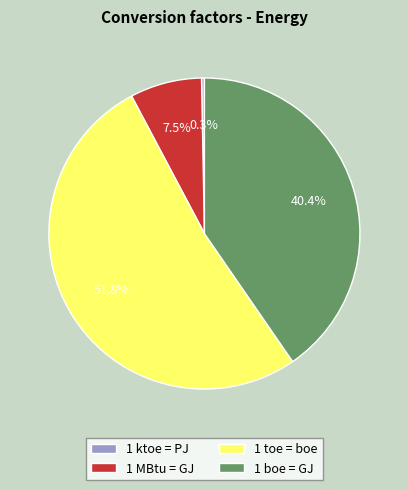

What is the largest slice in the pie chart?

1 toe = boe